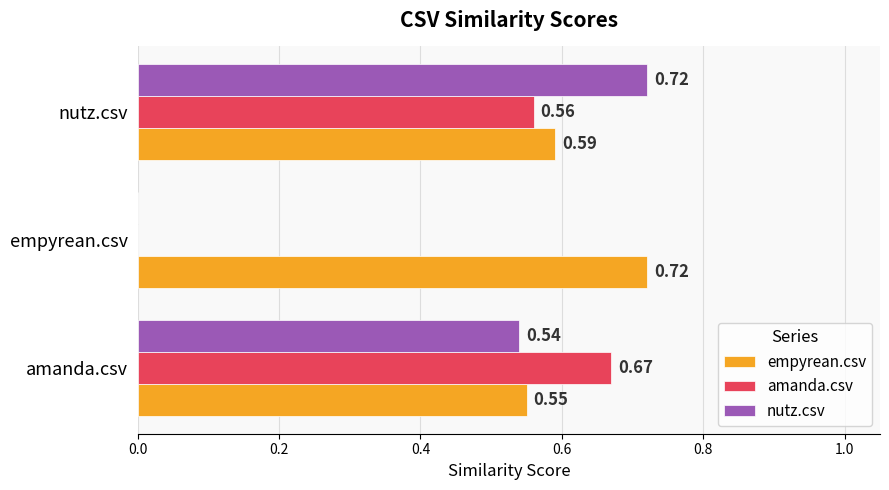

What is the sum of all amanda.csv values?

1.2